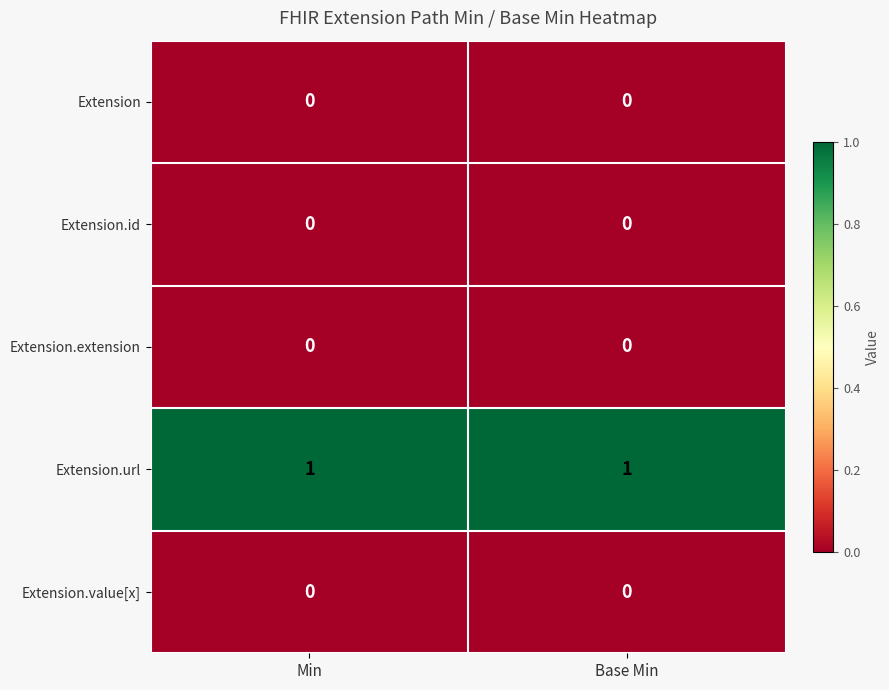

True or false: Extension.id has a value of 0 at Min.

True